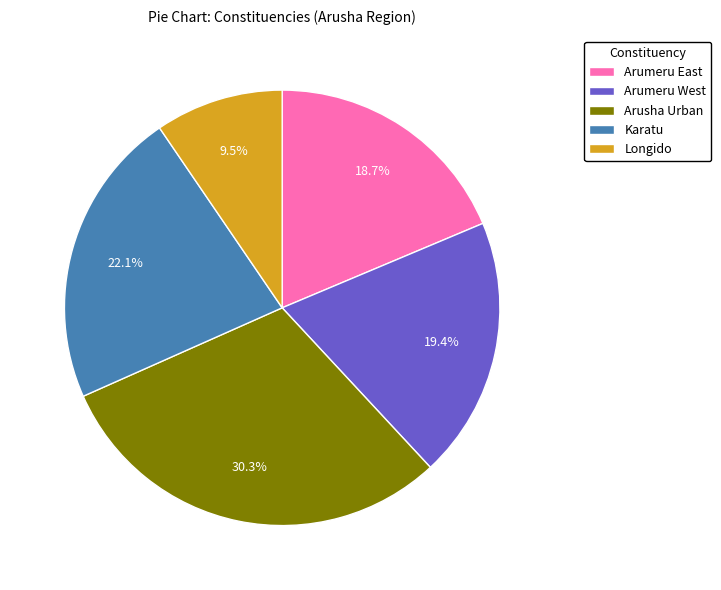

Which category has the smallest portion of the pie?

Longido